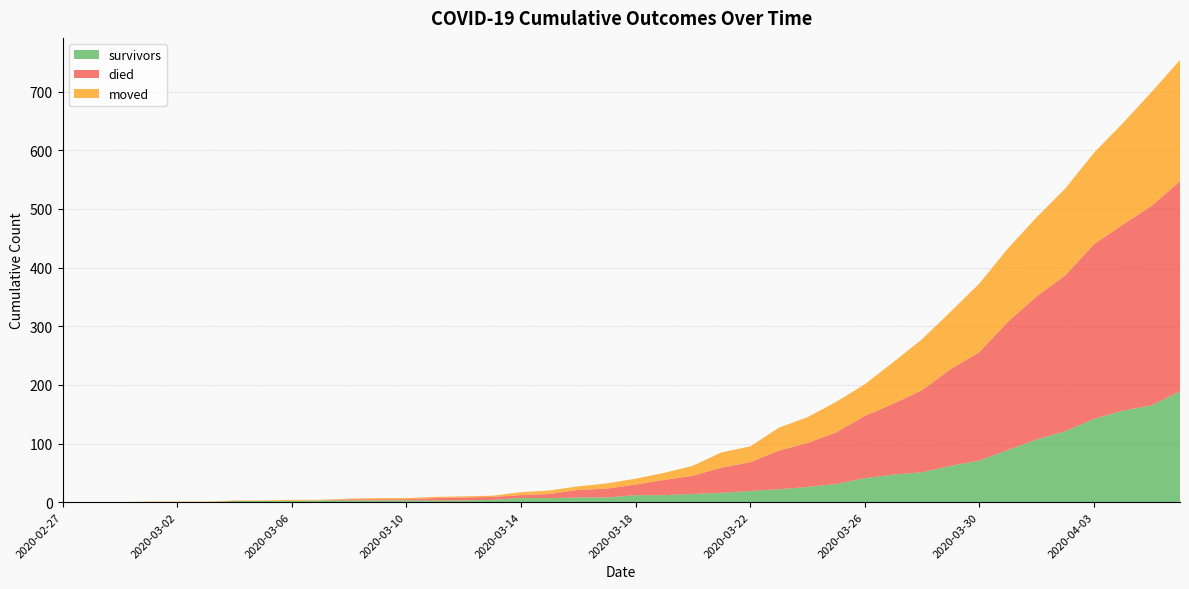

Reading right to left, list all the values displayed in this chart.

survivors: 189	165	156	142	121	107	89	71	62	51	47	41	31	26	22	19	16	14	12	12	8	8	7	7	4	3	3	3	3	3	3	2	2	2	0	0	0	0	0	0
died: 358	340	317	298	266	244	219	185	165	140	121	106	88	75	66	49	43	31	26	18	15	13	7	5	5	5	4	2	2	2	0	0	0	0	0	0	0	0	0	0
moved: 207	194	173	156	148	135	125	117	98	87	71	54	52	44	39	27	26	17	12	10	9	6	6	5	2	2	2	2	2	1	1	2	1	1	1	1	1	0	0	0